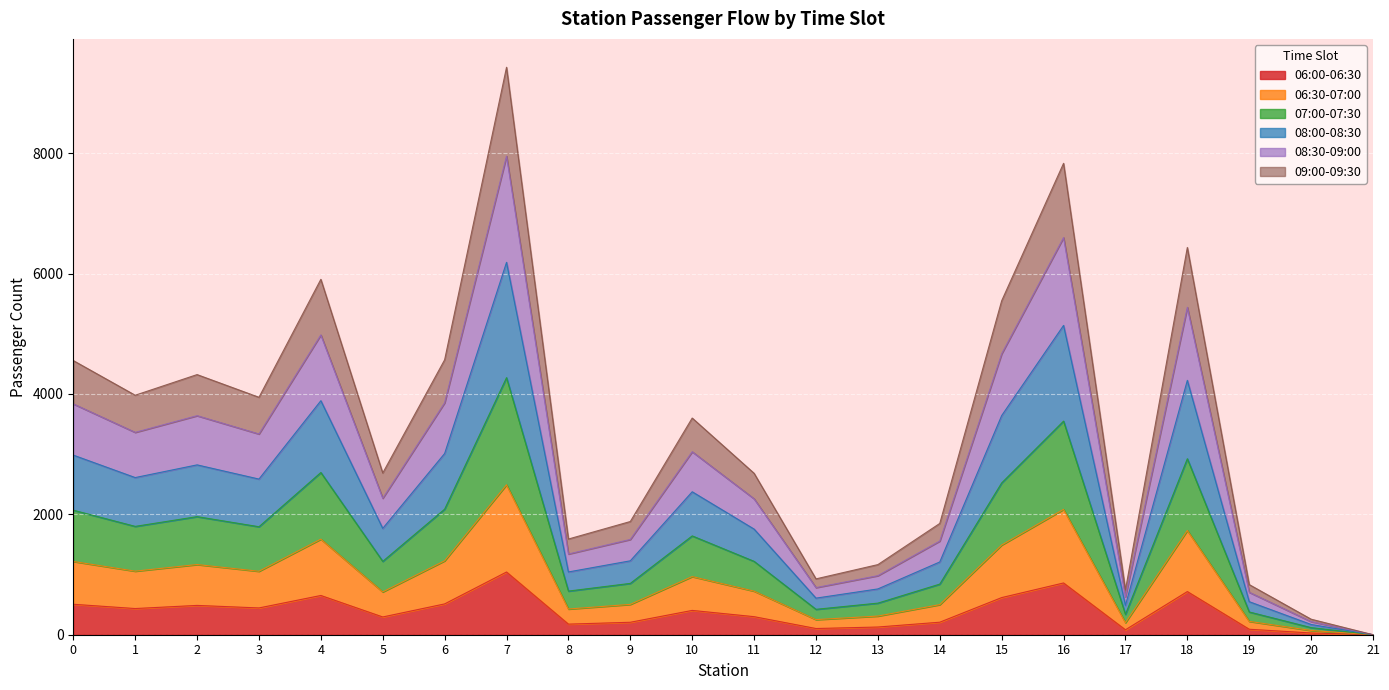

The value of 06:00-06:30 at 11 is 300. True or false?

True